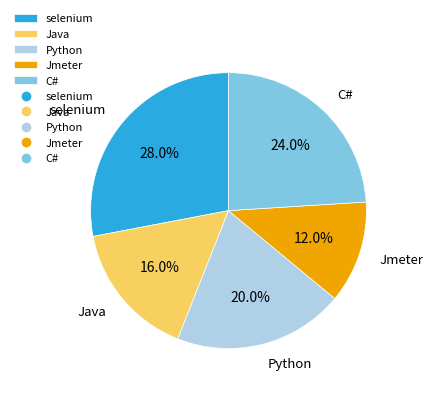

Between Java and selenium, which is larger?

selenium